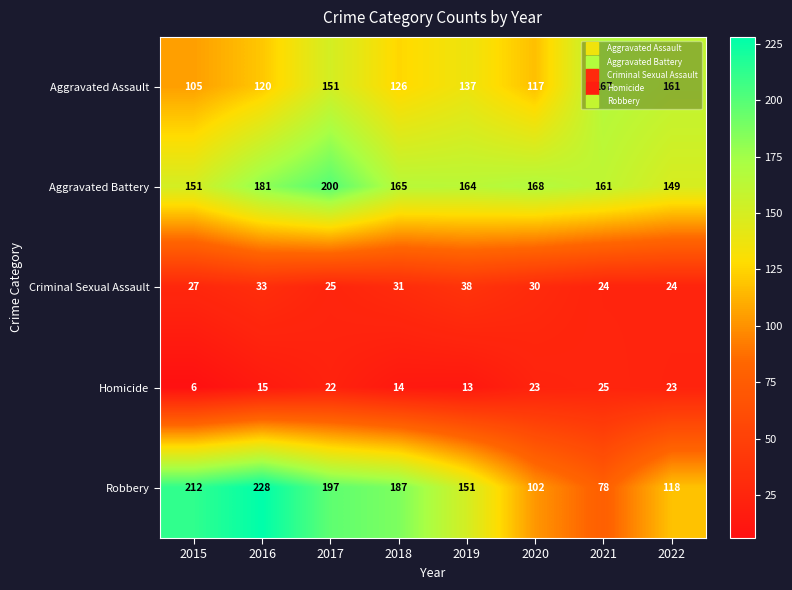

At which category is the sum across all series the highest?

2017